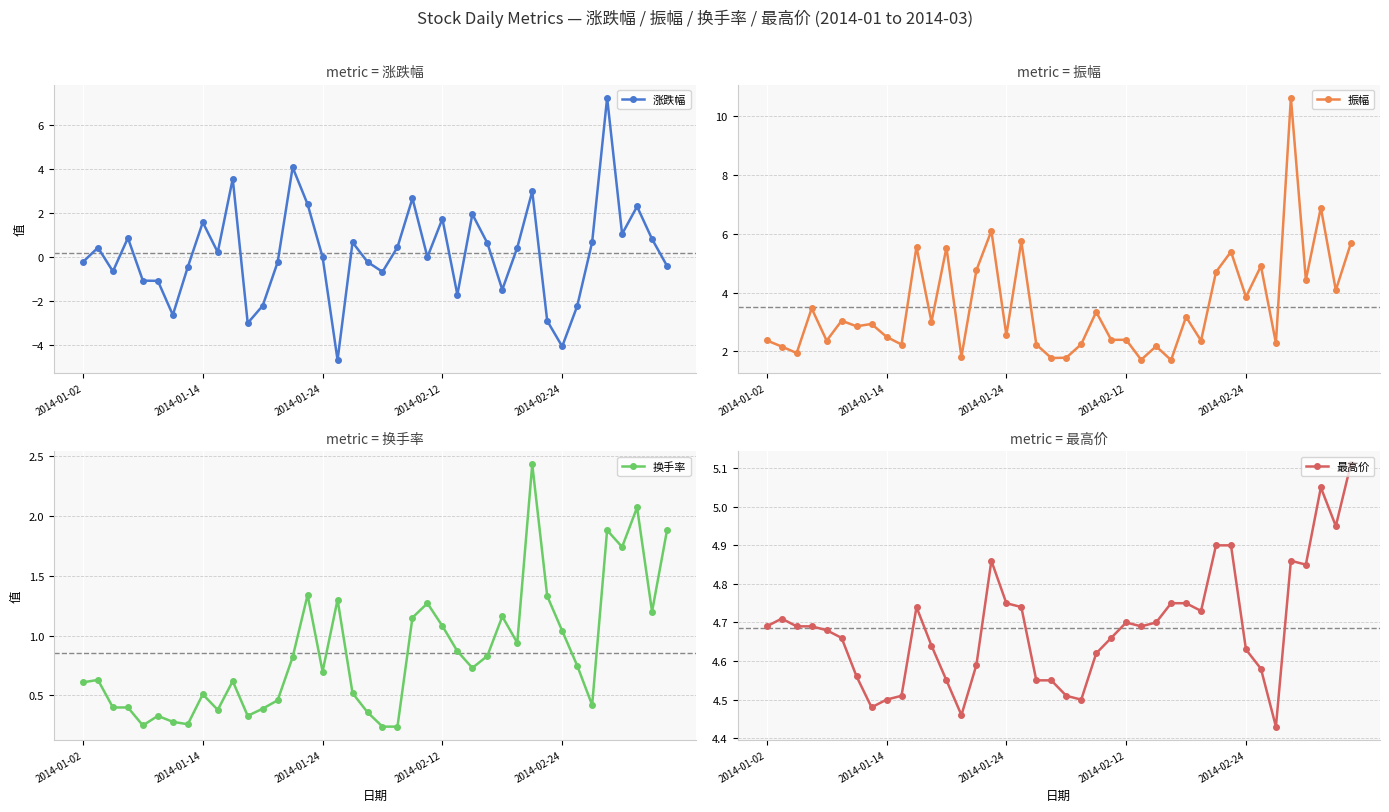

Rank the series by their average value, from highest to lowest.

最高价, 振幅, 换手率, 涨跌幅